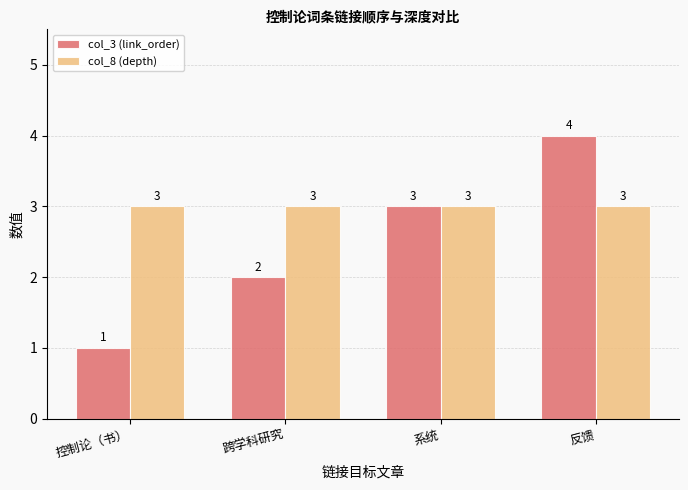

The value of col_8 (depth) at 控制论（书） is 3. True or false?

True